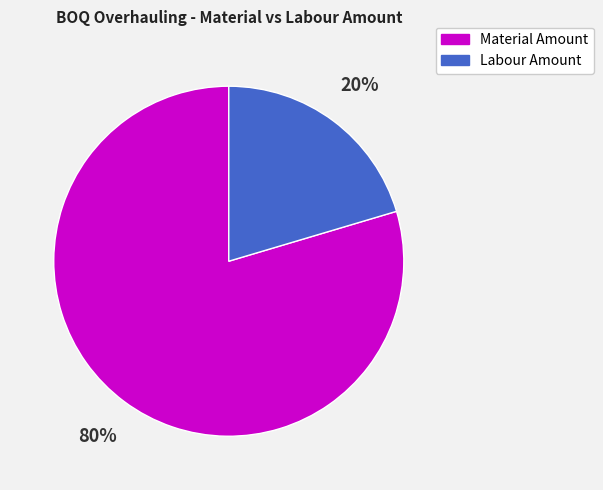

Is the sum of Labour Amount and Material Amount greater than half?

Yes